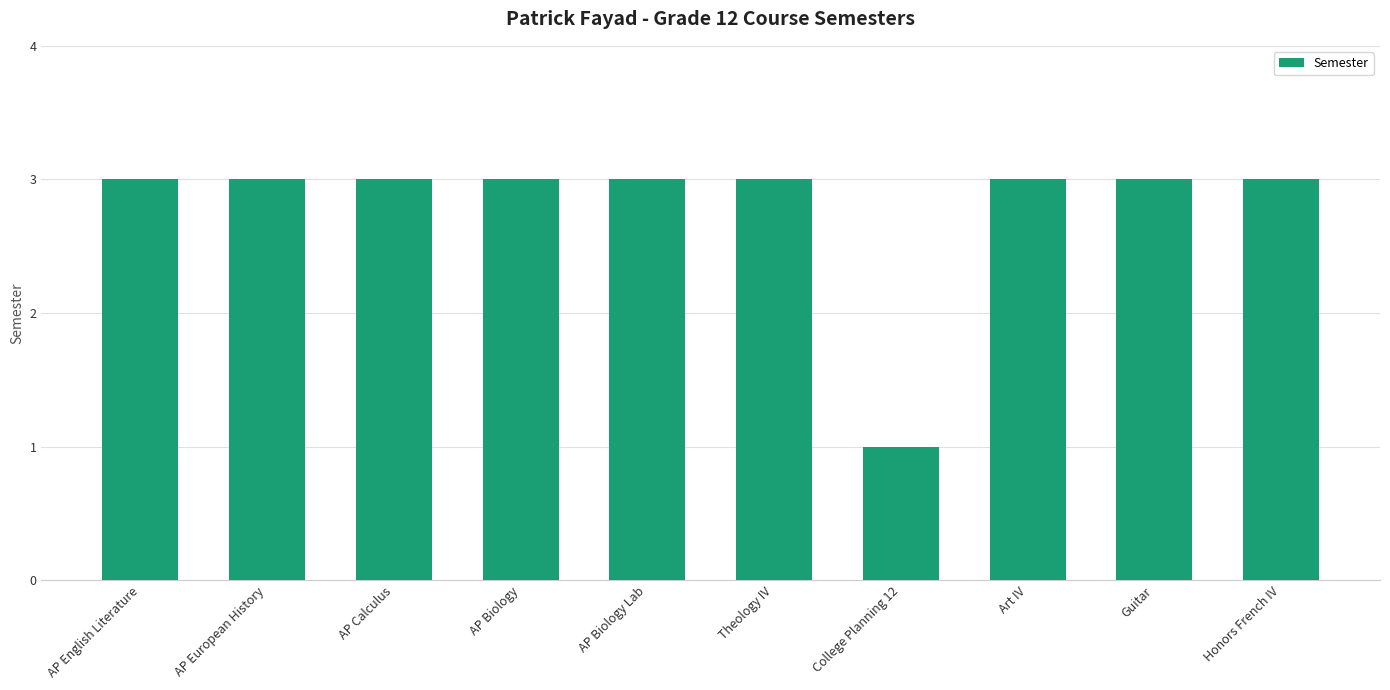

What position from the left is AP Calculus?

3